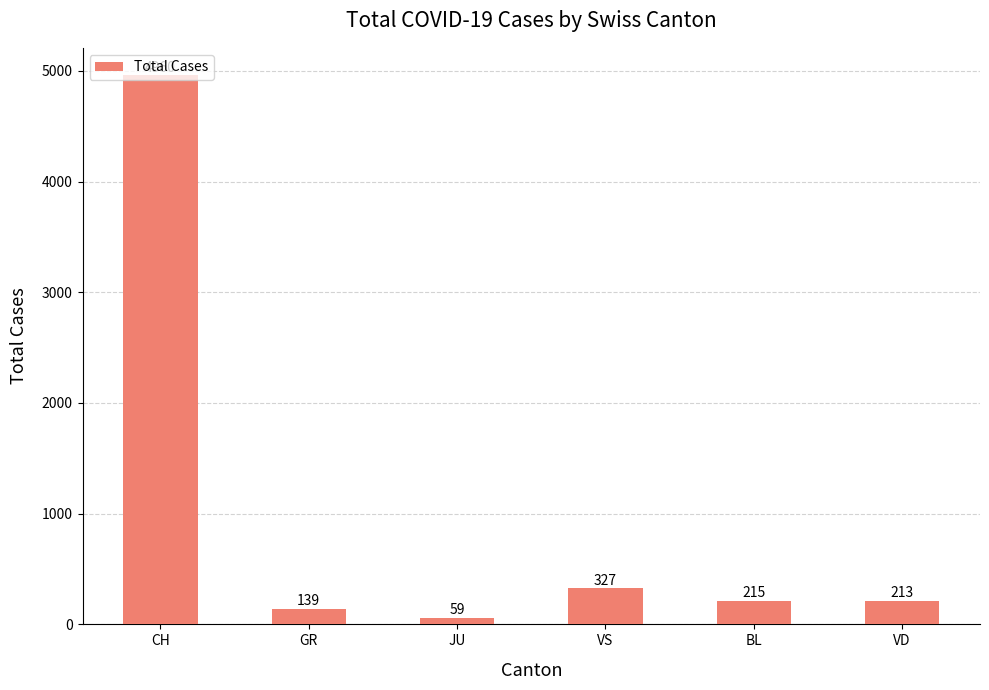

Rank the categories by value from highest to lowest.

CH, VS, BL, VD, GR, JU